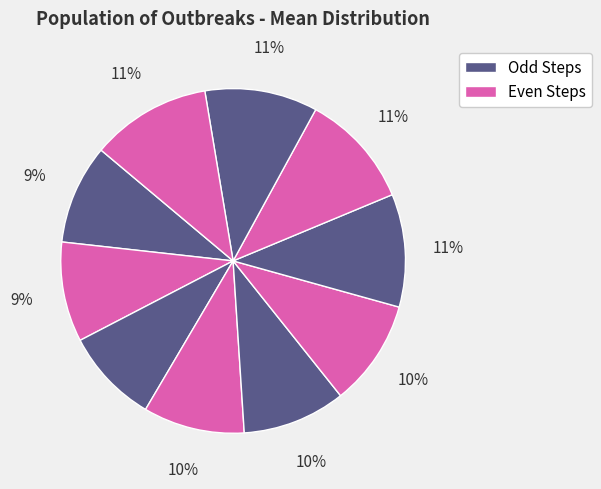

Which slice is the largest?

step10